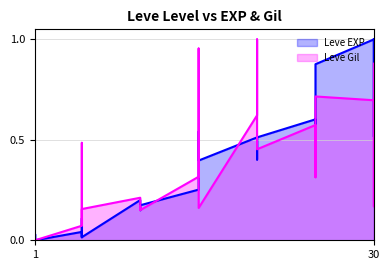

After their last crossing, which series has the higher values: Leve Gil or Leve EXP?

Leve EXP